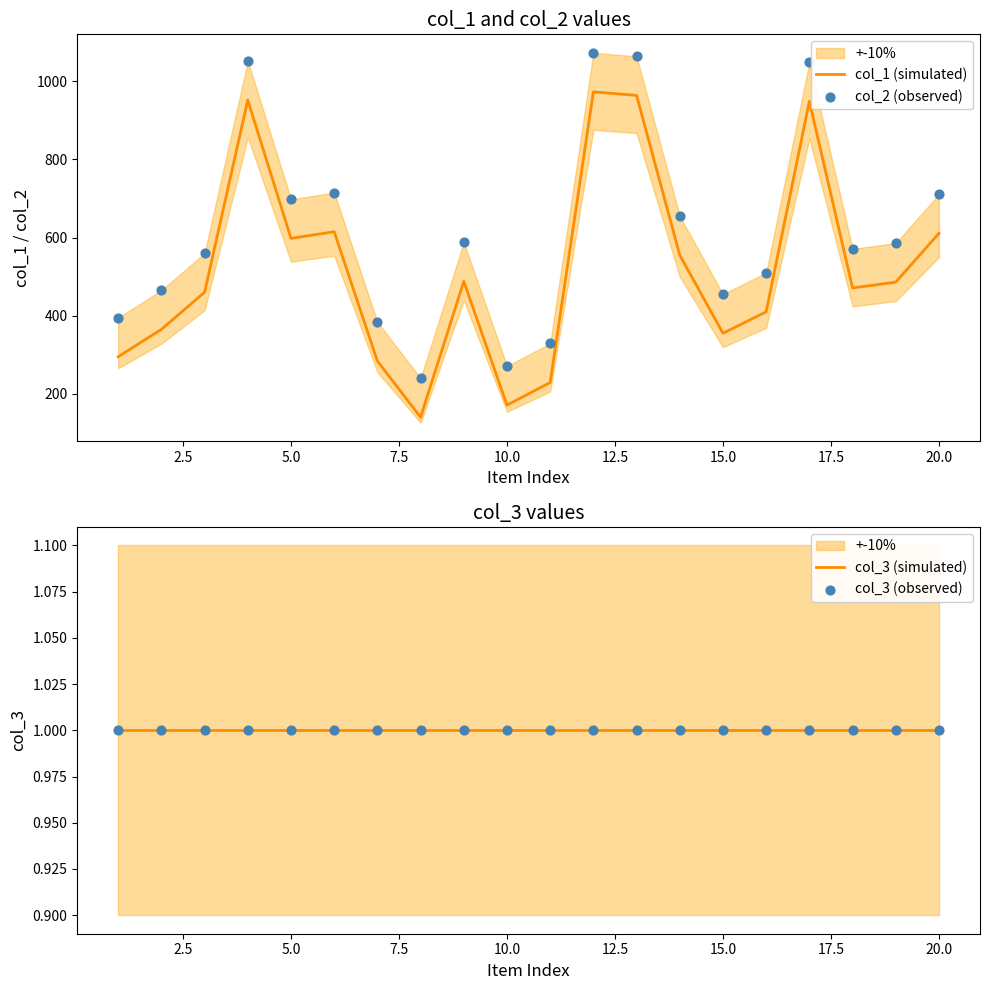

Which series reaches the minimum Y coordinate?

col_3 (simulated)